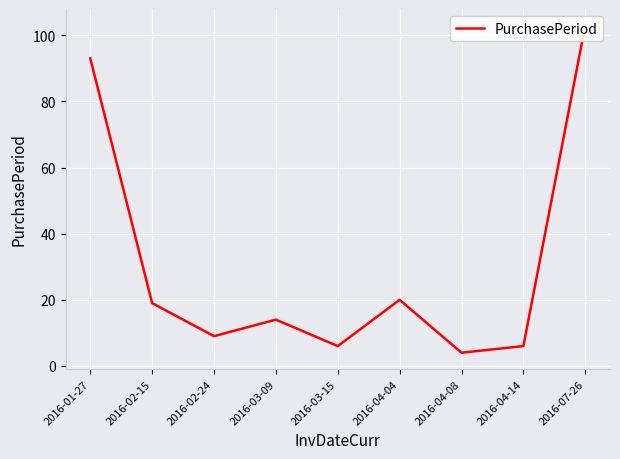

Is this an area chart (filled region under the line)?

No